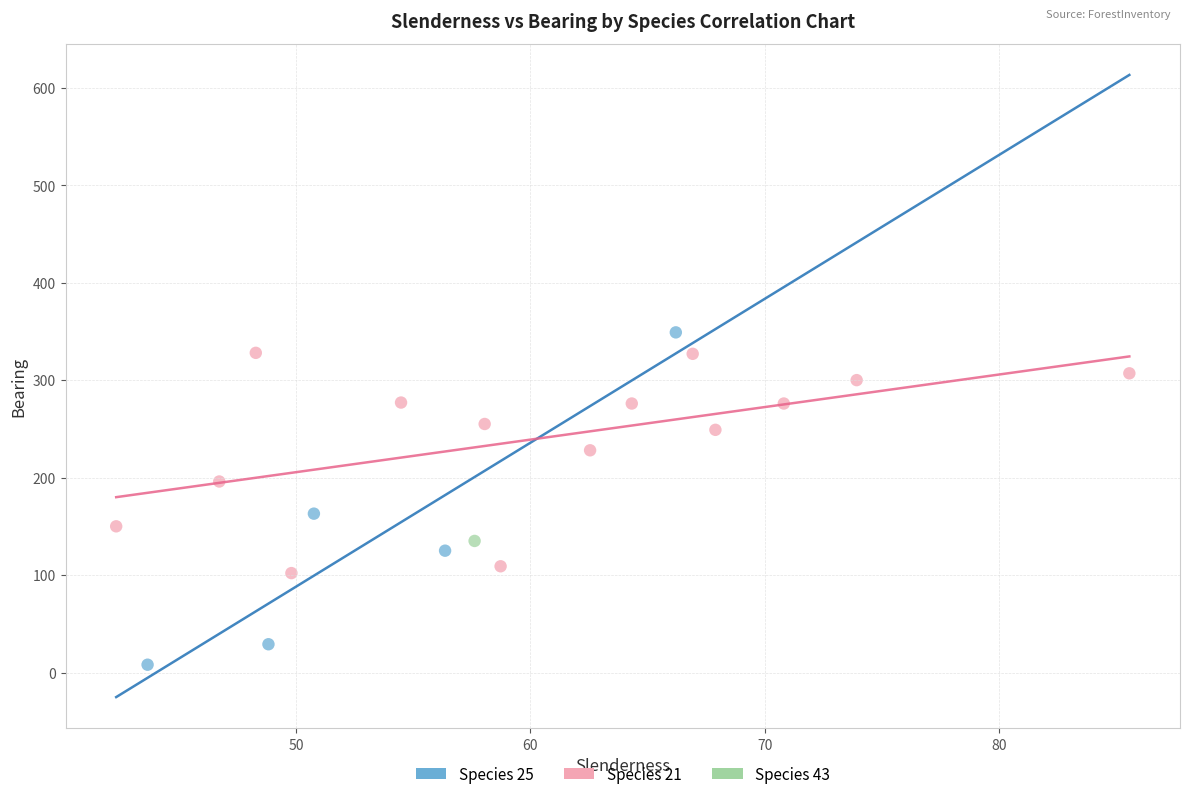

What are all the series names shown in the legend?

Species 25, Species 21, Species 43